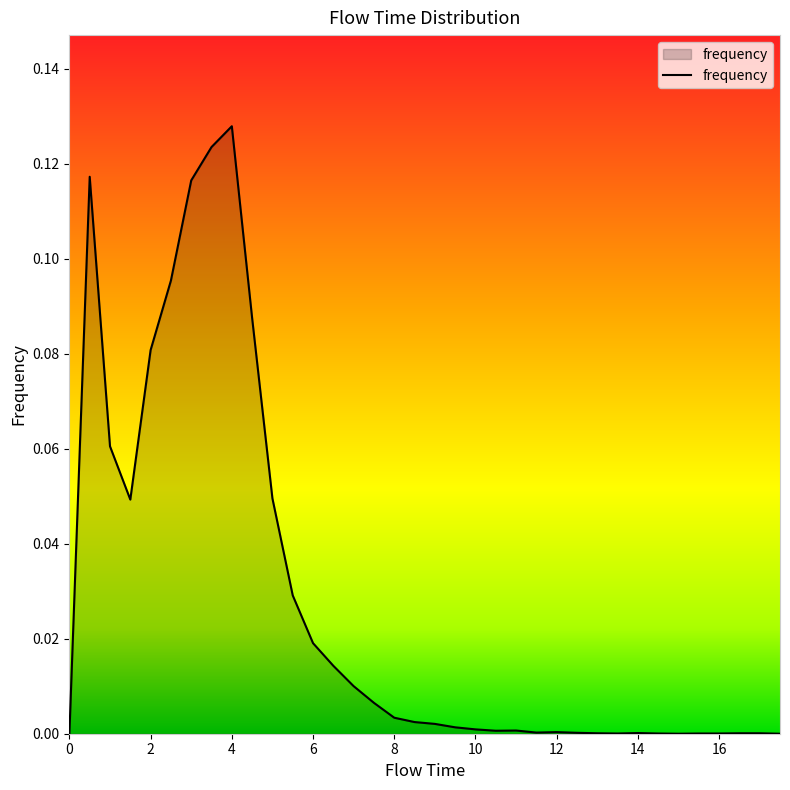

What is the maximum value shown in the chart?

0.1